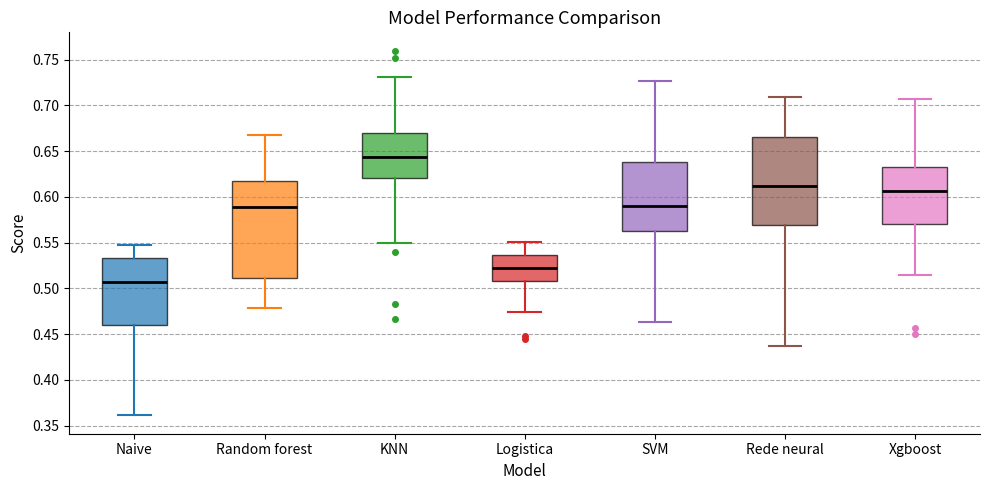

Where is the upper edge of the box for KNN on the y-axis? The values are not printed on the chart, so give them approximately, as read against the axis.

0.670